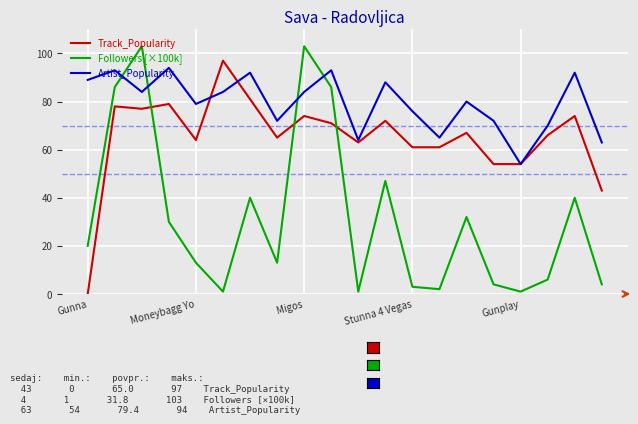

True or false: Track_Popularity and Followers [×100k] cross at least once.

True